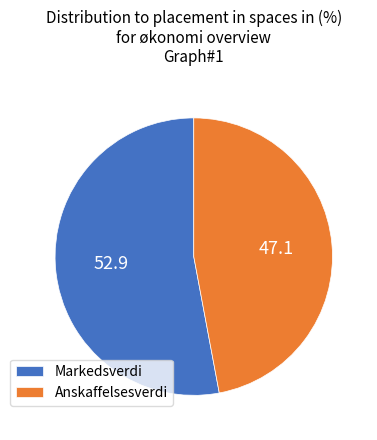

Does Markedsverdi represent more than half of the total?

Yes